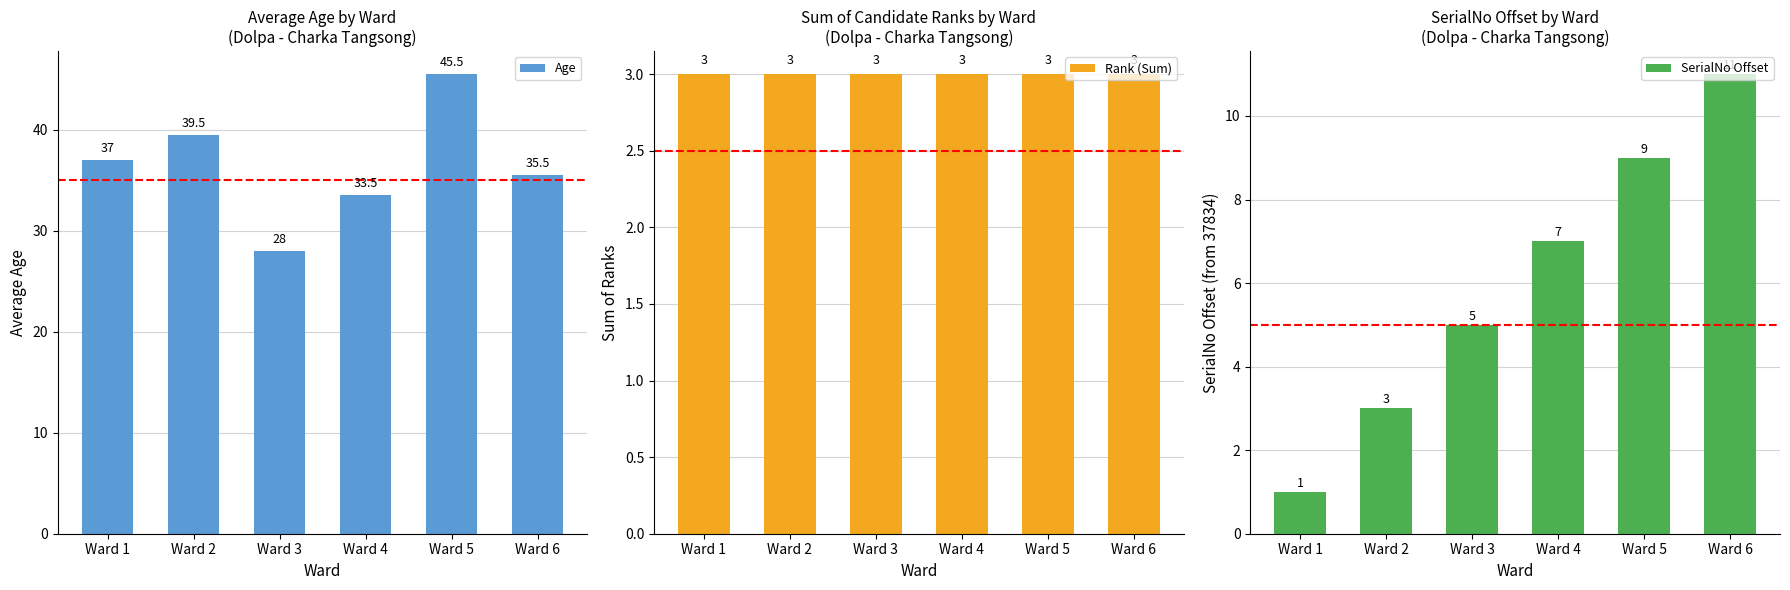

At which category is the sum across all series the highest?

Ward 5